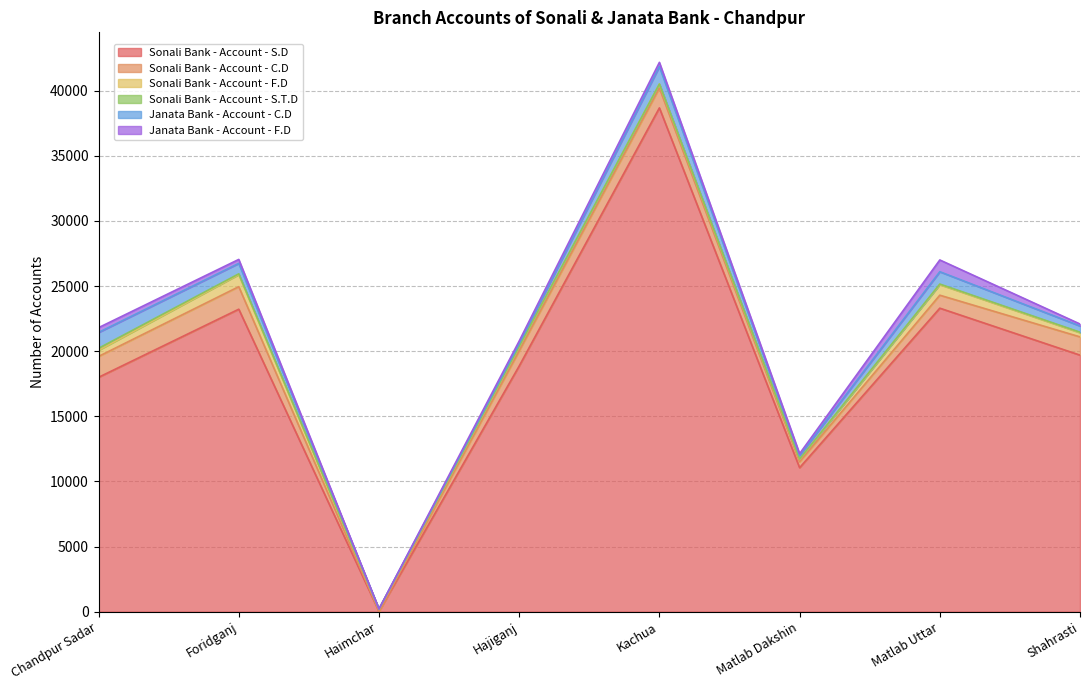

What is the difference between the maximum and minimum values in the Janata Bank - Account - F.D series?

903